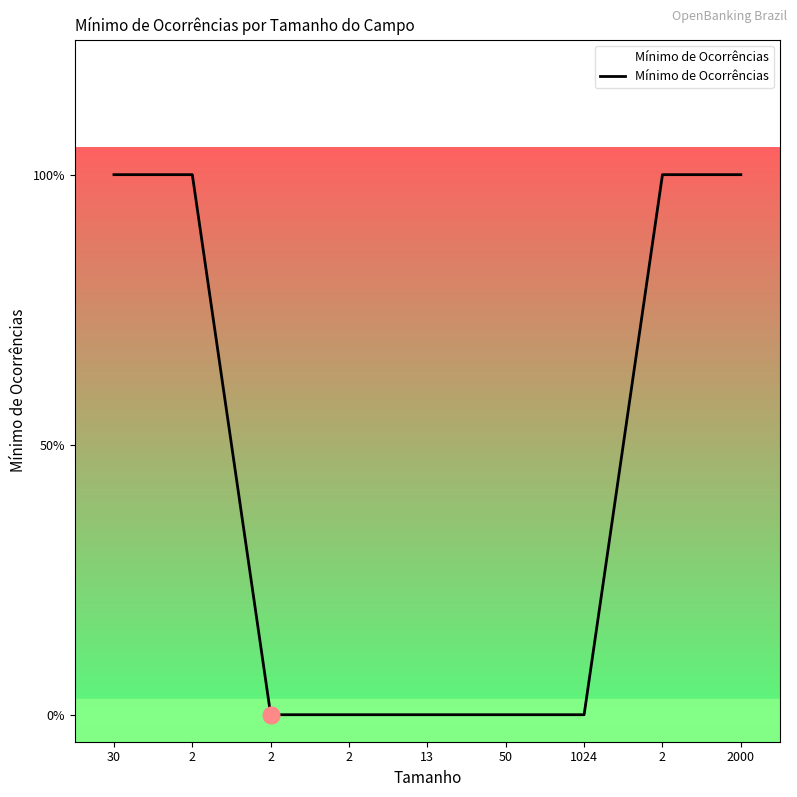

What is the difference between the maximum and minimum values?

1